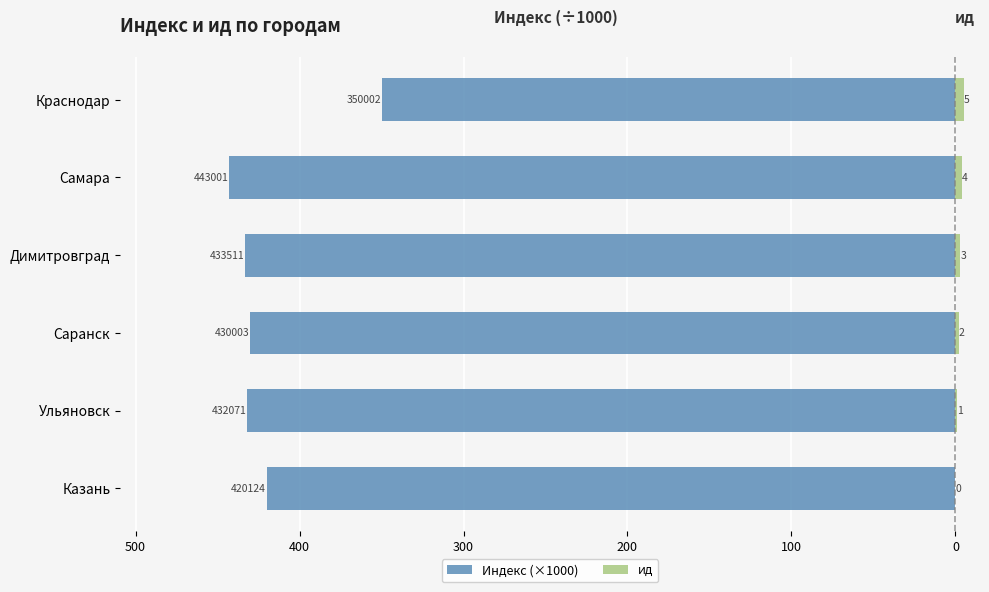

What are all the series names shown in the legend?

Индекс (×1000), ид